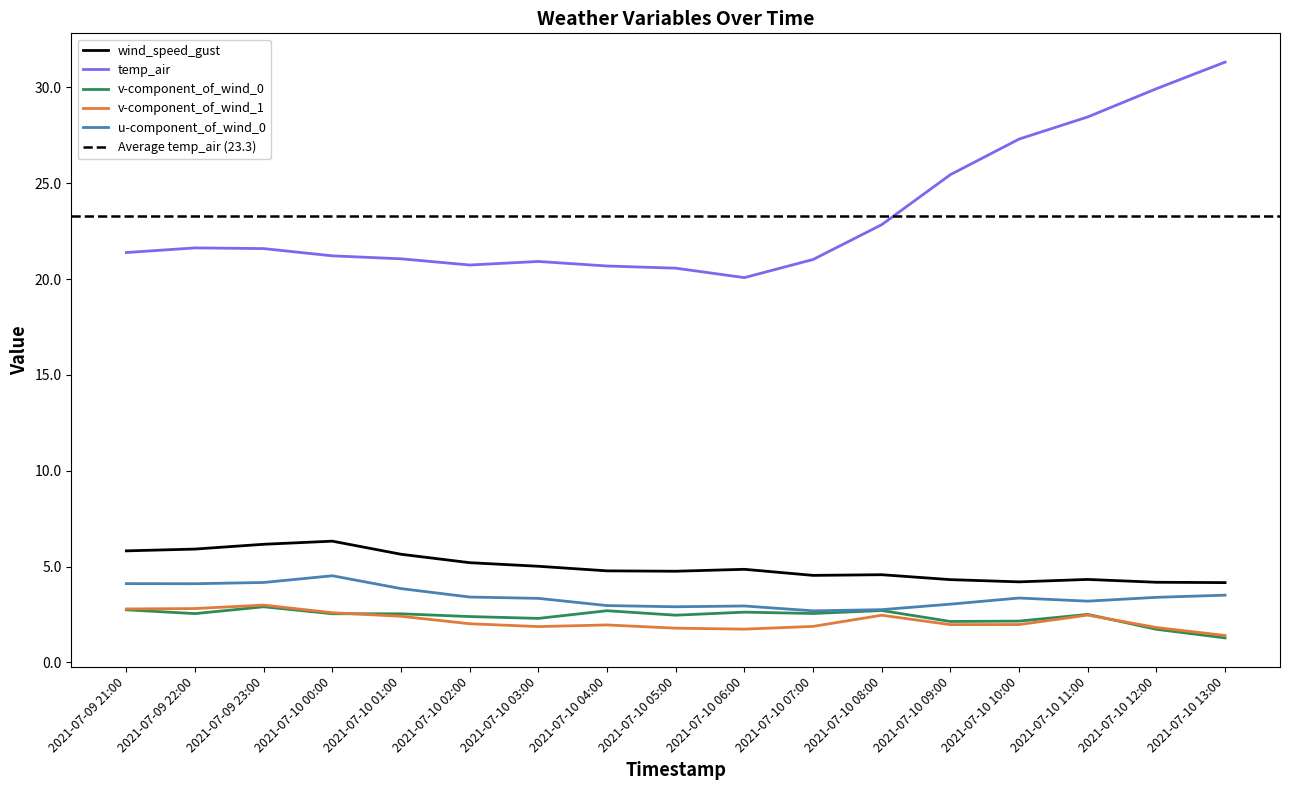

True or false: v-component_of_wind_0 and u-component_of_wind_0 cross at least once.

False